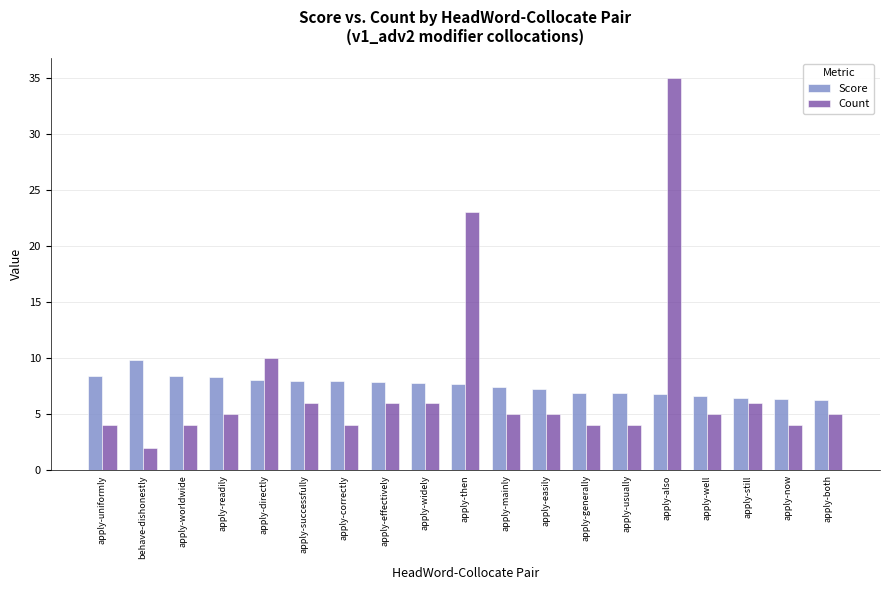

What is the difference between the Count values at apply-then and apply-generally?

19.0